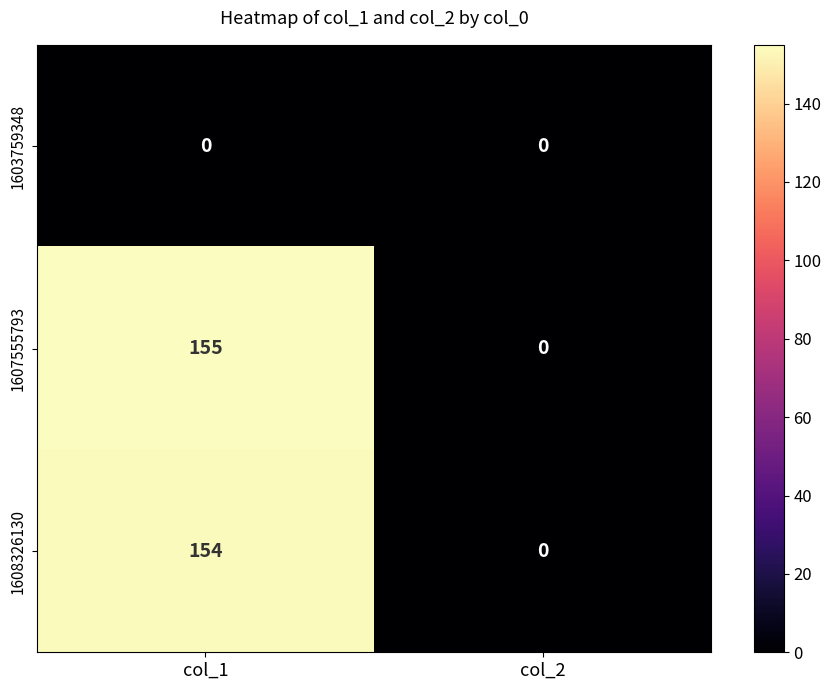

Which series changed the most between col_1 and col_2?

1607555793